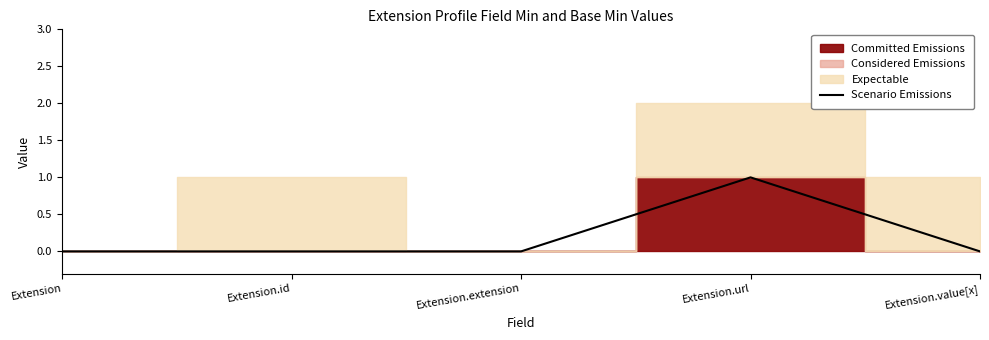

List the labels in order of value, smallest first.

Extension, Extension.id, Extension.extension, Extension.value[x], Extension.url